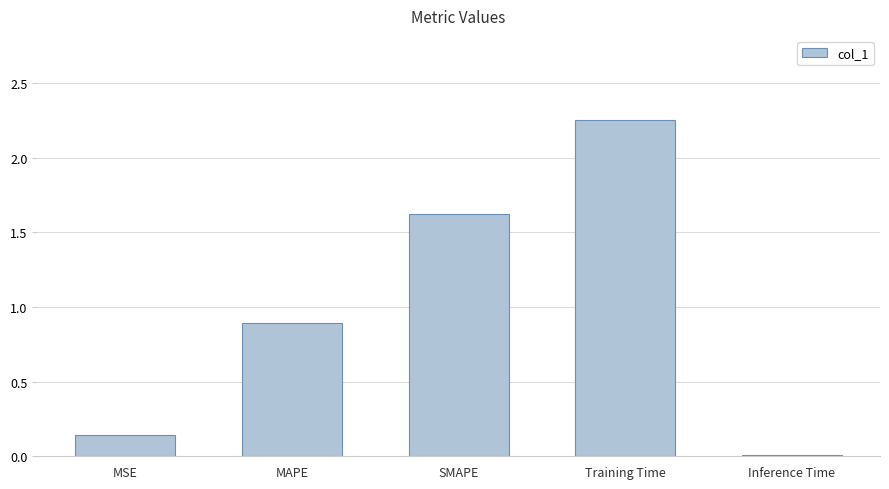

Which has a higher value, SMAPE or Inference Time?

SMAPE